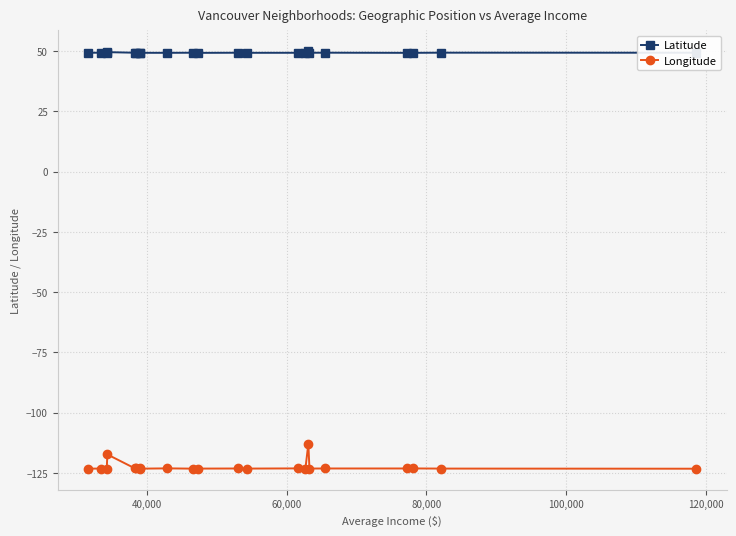

Rank the series by their average value, from lowest to highest.

Longitude, Latitude